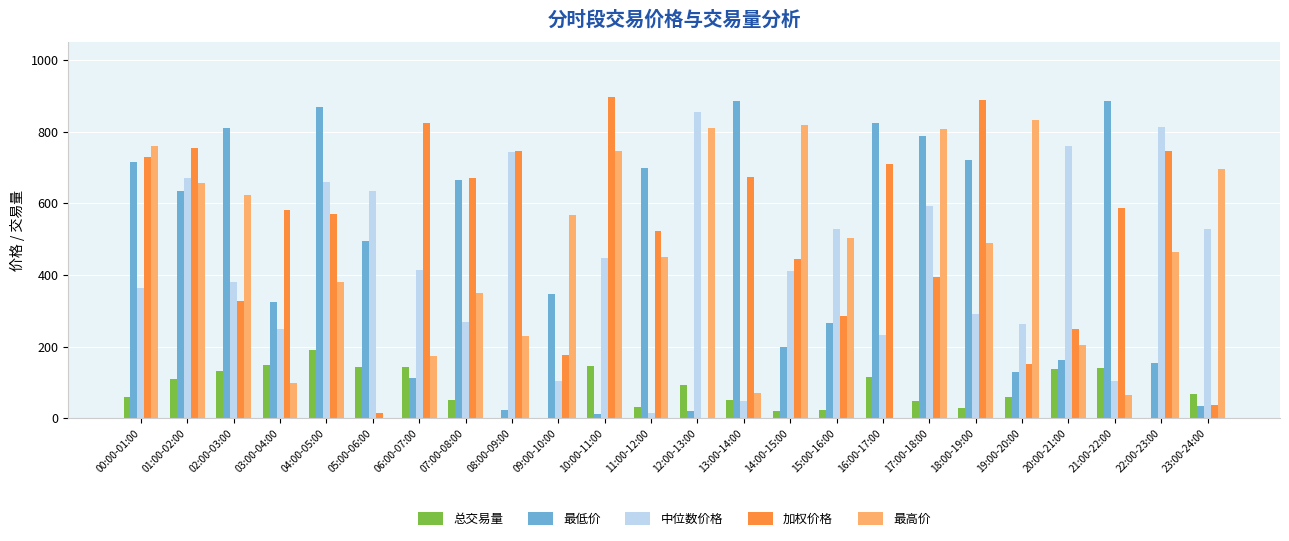

The 总交易量 series shows 44.2 at 21:00-22:00. True or false?

False